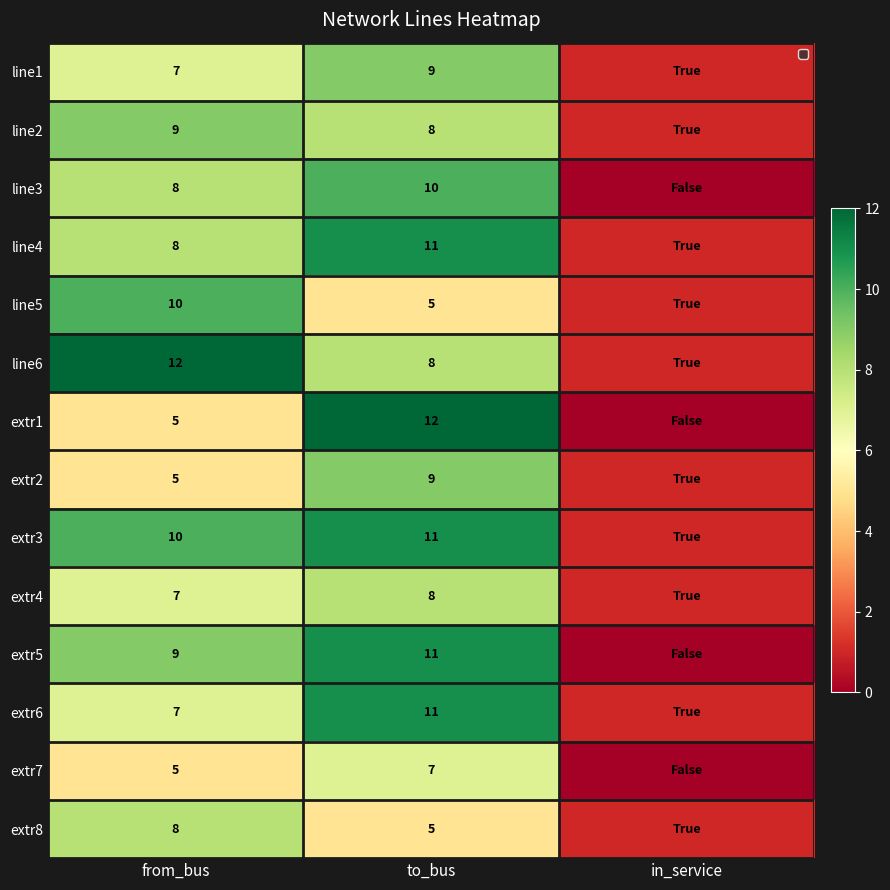

The line3 series shows 10 at to_bus. True or false?

True